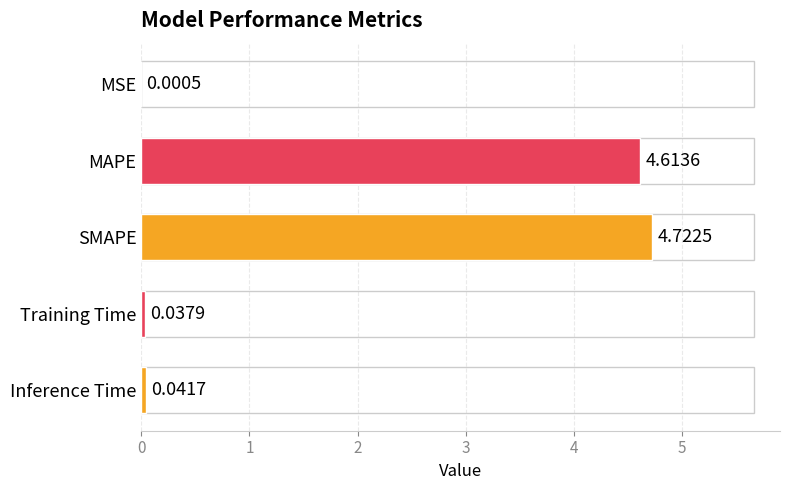

Which has a higher value, Training Time or MSE?

Training Time